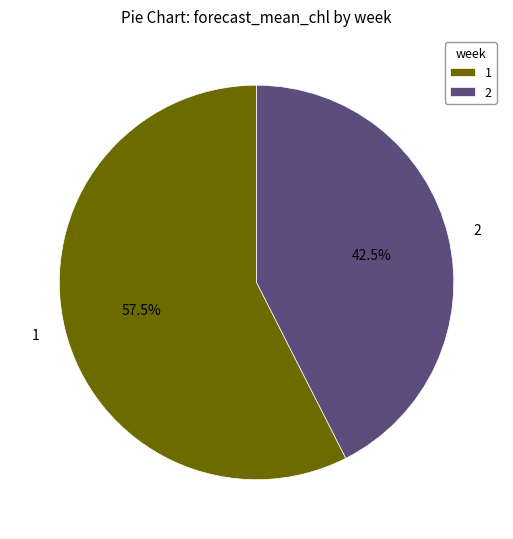

Approximately how many times larger is the value at 2 compared to 1?

0.7